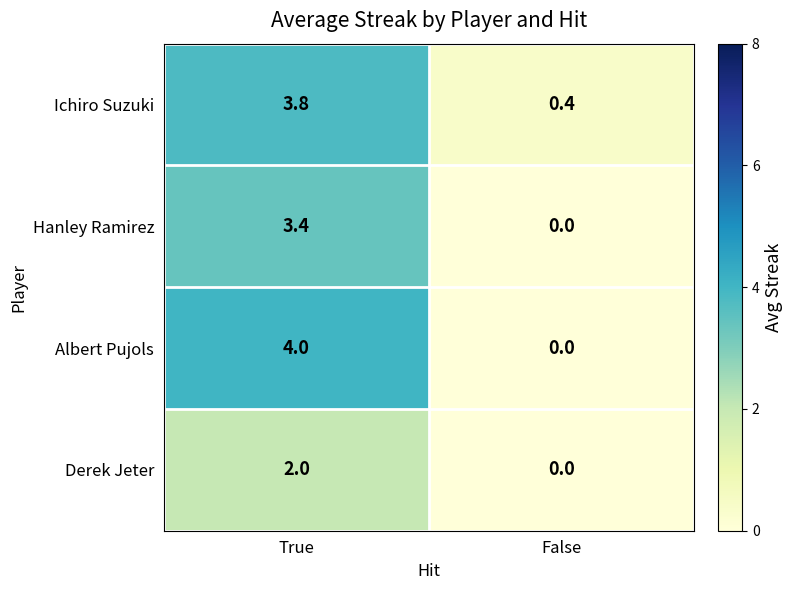

Rank the series by their maximum value, from highest to lowest.

Albert Pujols, Ichiro Suzuki, Hanley Ramirez, Derek Jeter